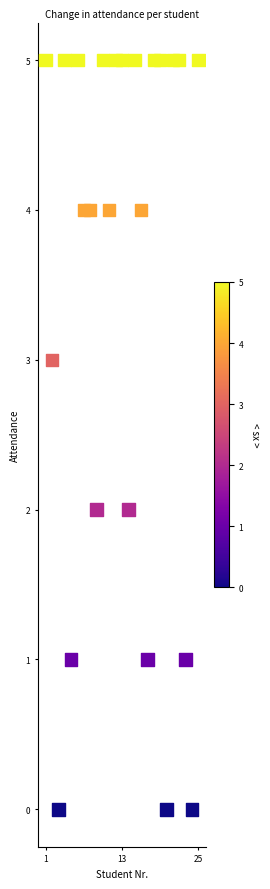

What is the range of Y values (max minus min)?

5